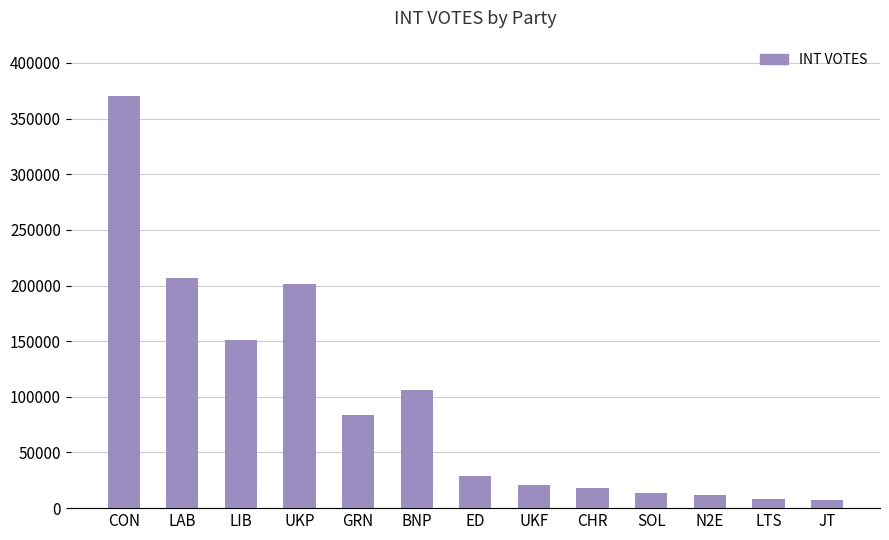

How many bars are there in total?

13